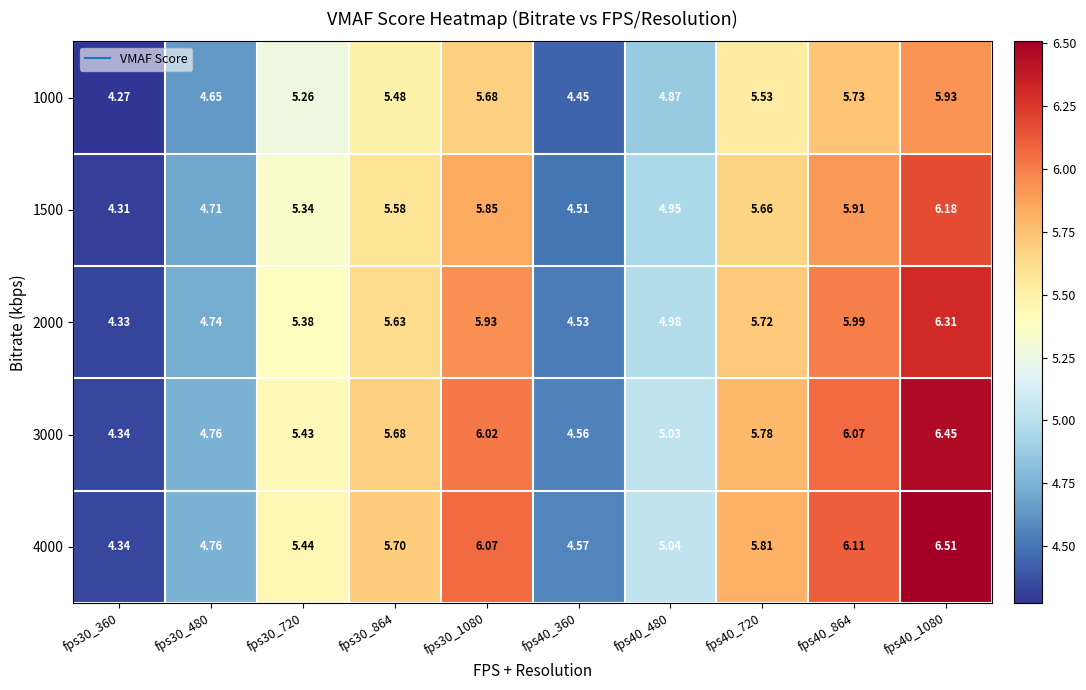

Is the value of 1000 at fps30_720 greater than the value of 4000 at fps30_480?

Yes